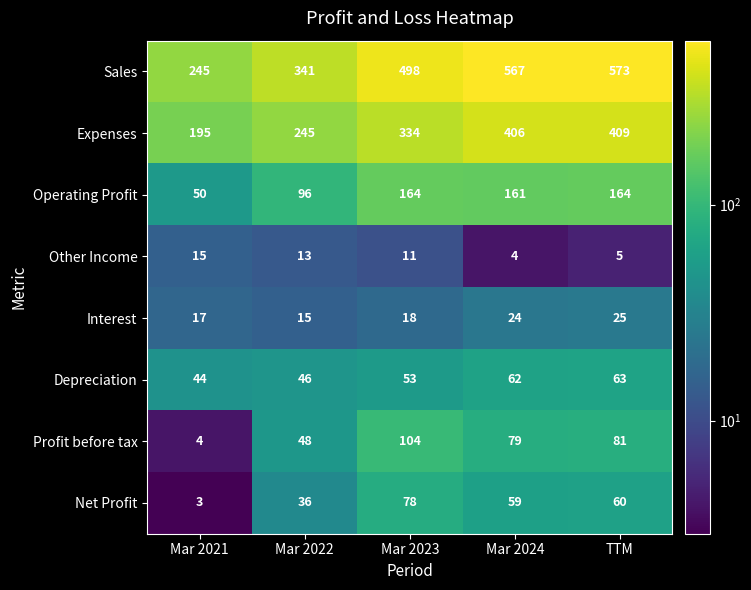

Which series has the widest spread of values?

Sales